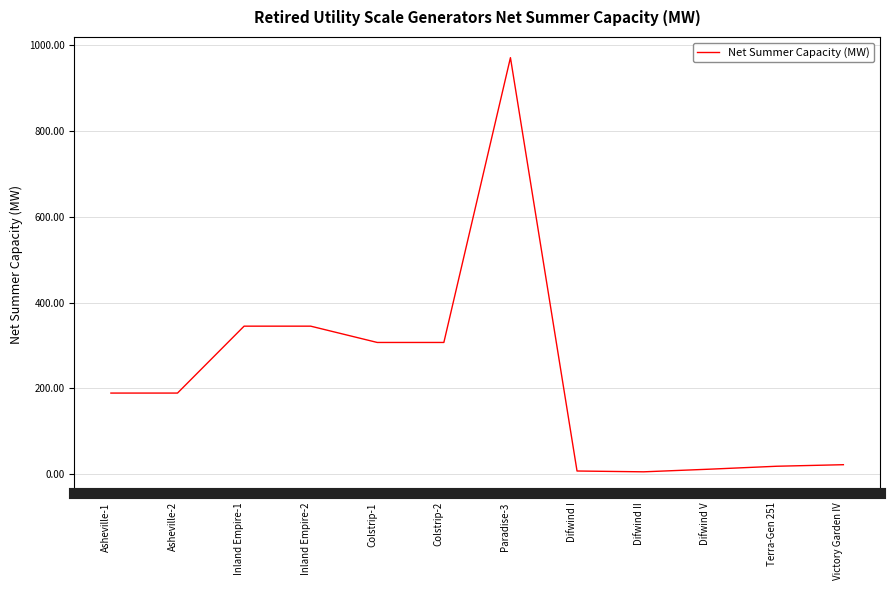

What is the difference between the maximum and minimum values?

965.6